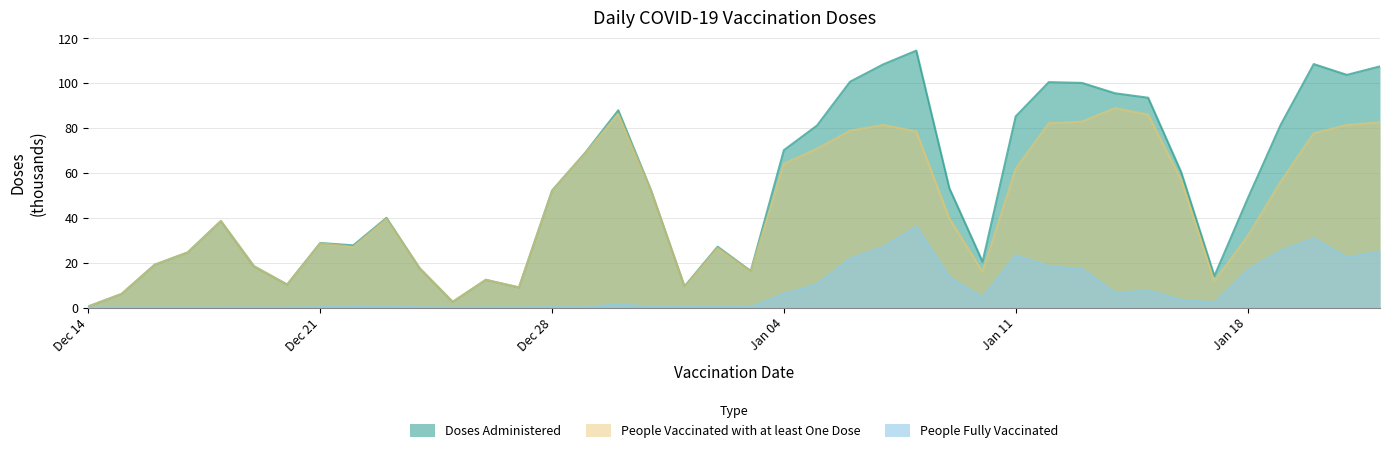

What is the value of the People Vaccinated with at least One Dose point at the 22nd from the left?

64.1